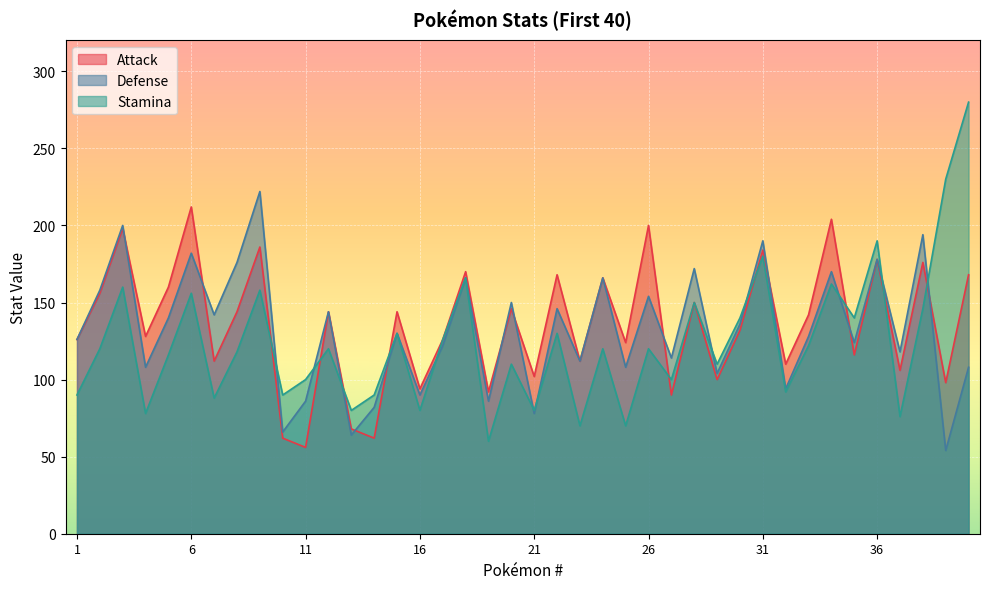

What is the difference between the second highest and second lowest values in the Attack series?

142